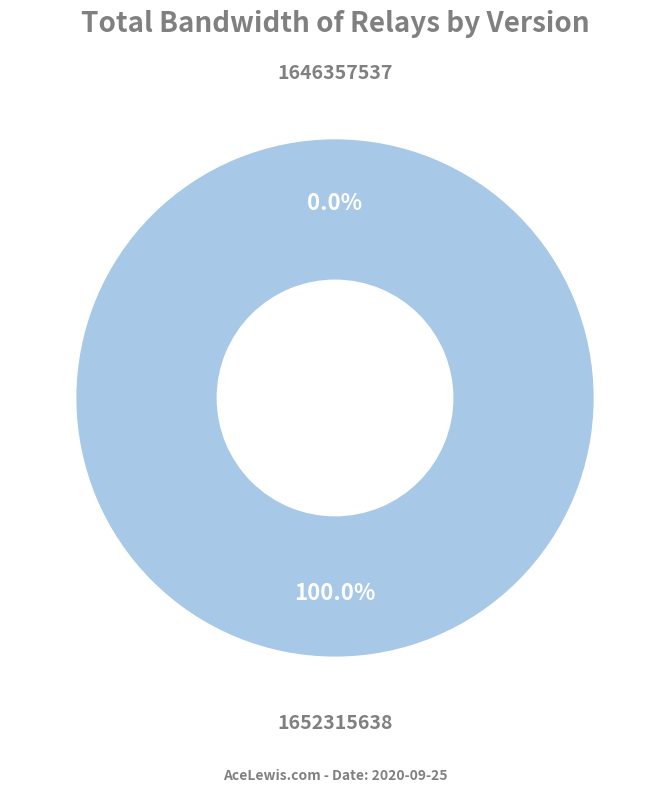

Is it true that 1646357537 is 0% of the pie?

True